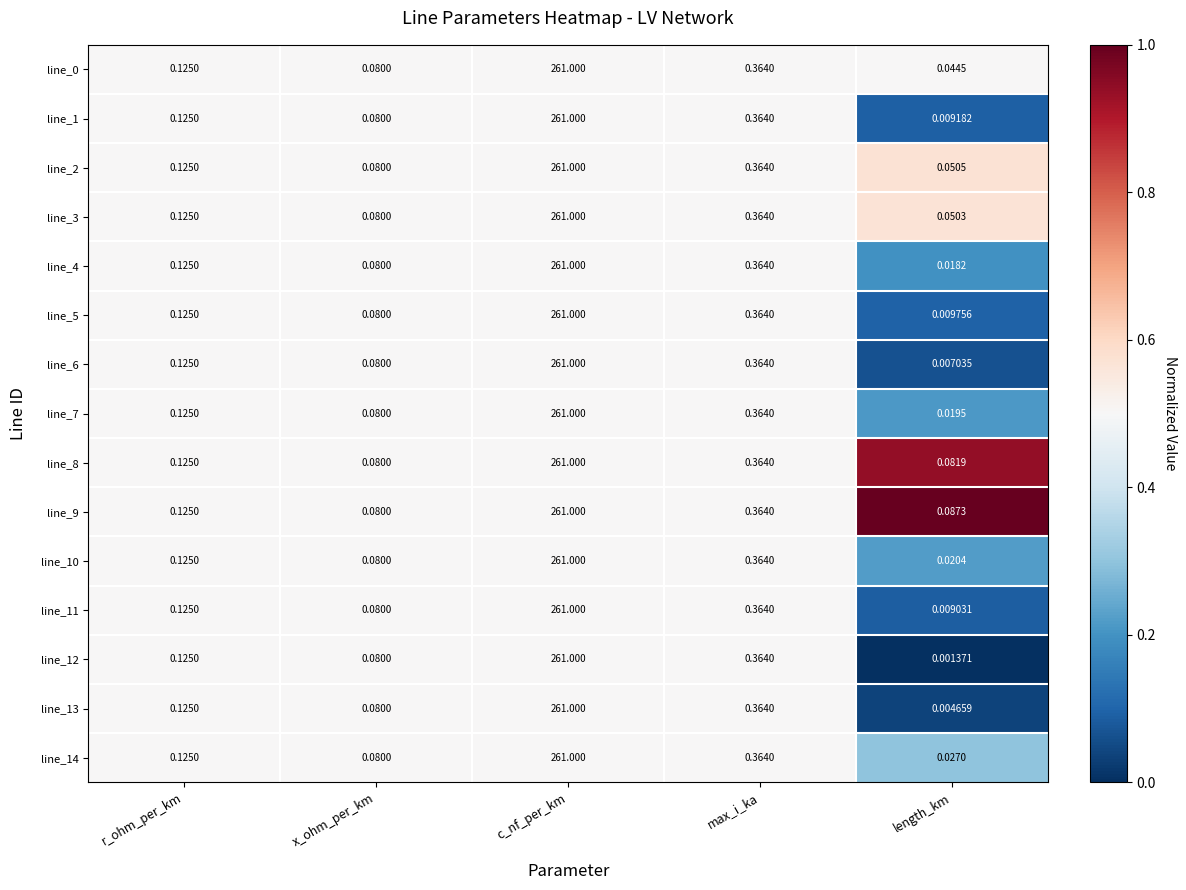

Rank the categories by line_14 value from highest to lowest.

c_nf_per_km, max_i_ka, r_ohm_per_km, x_ohm_per_km, length_km